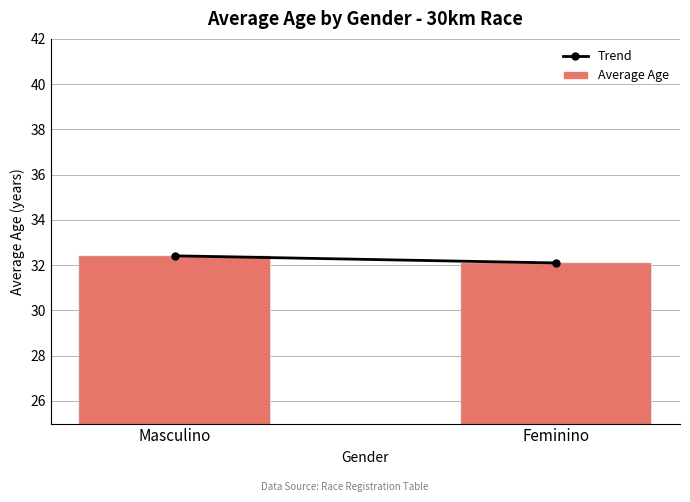

What is the difference between the Trend values at Feminino and Masculino?

0.3